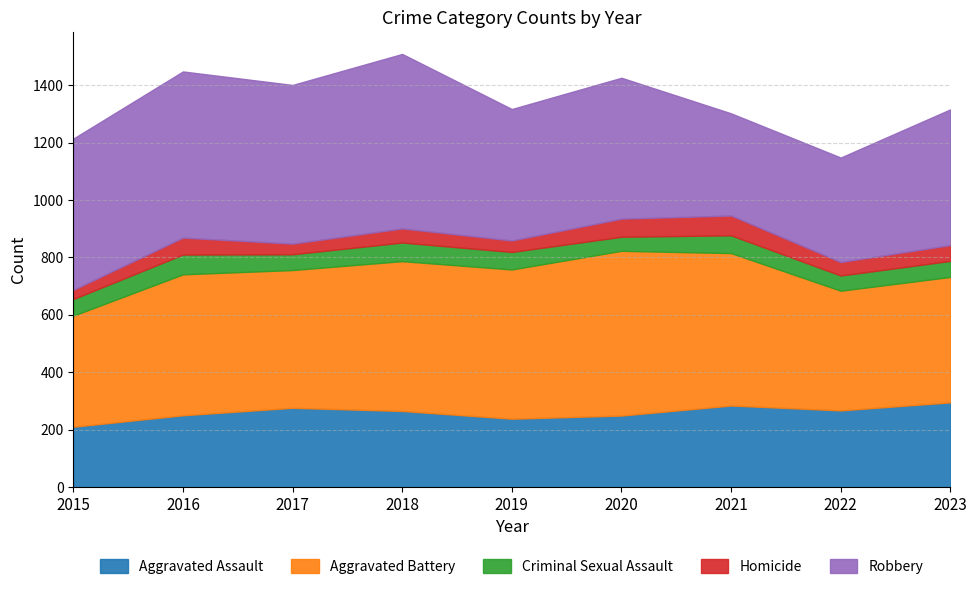

Which series has the largest range (max minus min)?

Robbery